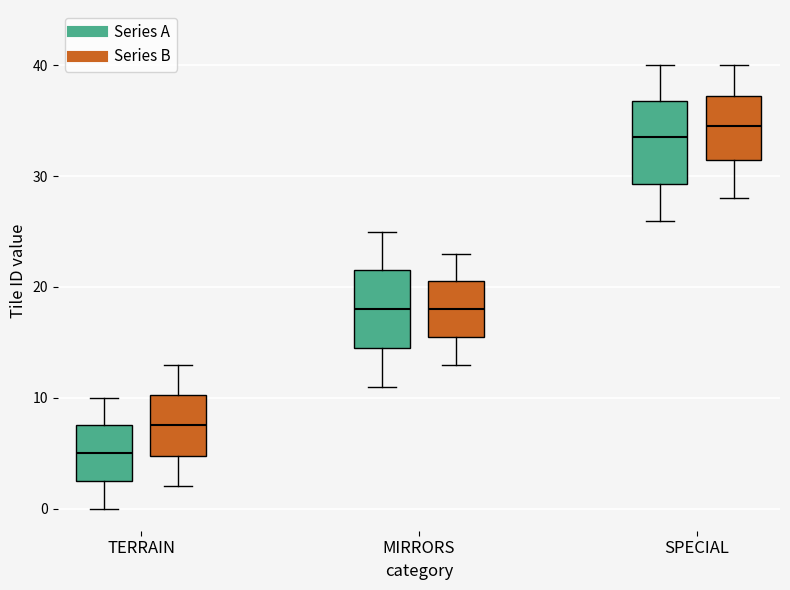

Where is the lower edge of the box for MIRRORS (Series A) on the y-axis? The values are not printed on the chart, so give them approximately, as read against the axis.

15